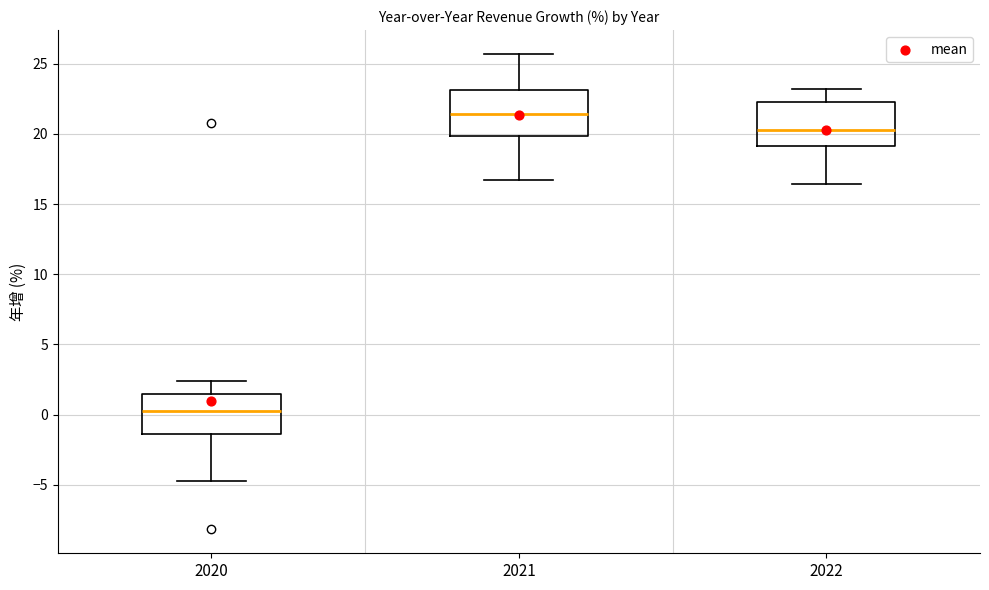

Where is the lower edge of the box at x = 2020 on the y-axis? The values are not printed on the chart, so give them approximately, as read against the axis.

-1.5